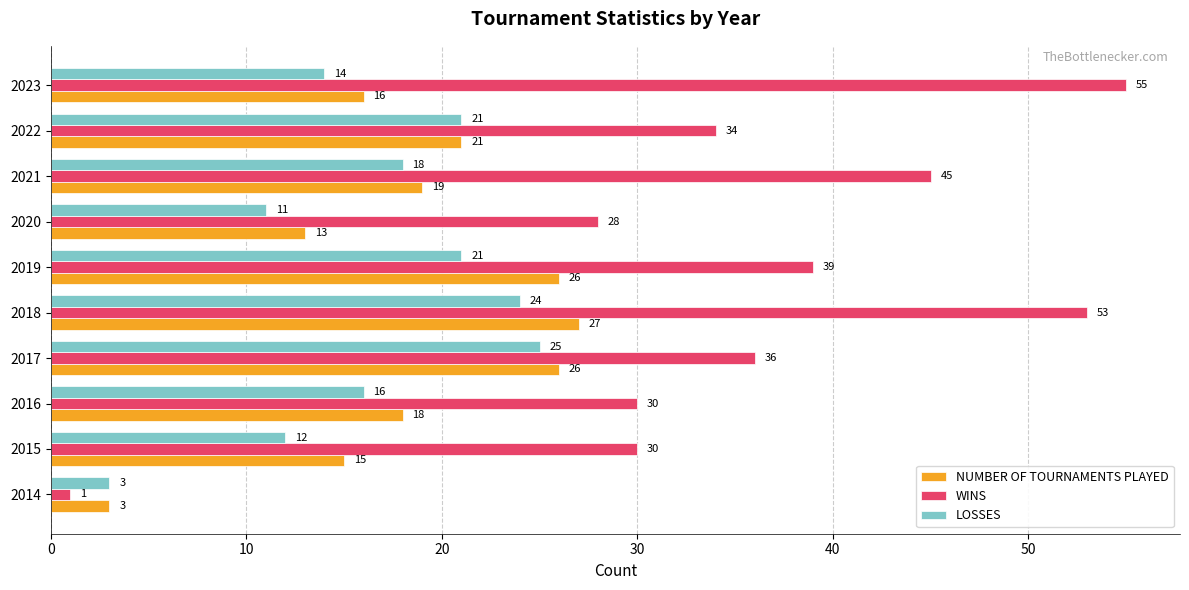

What is the sum of all LOSSES values?

165